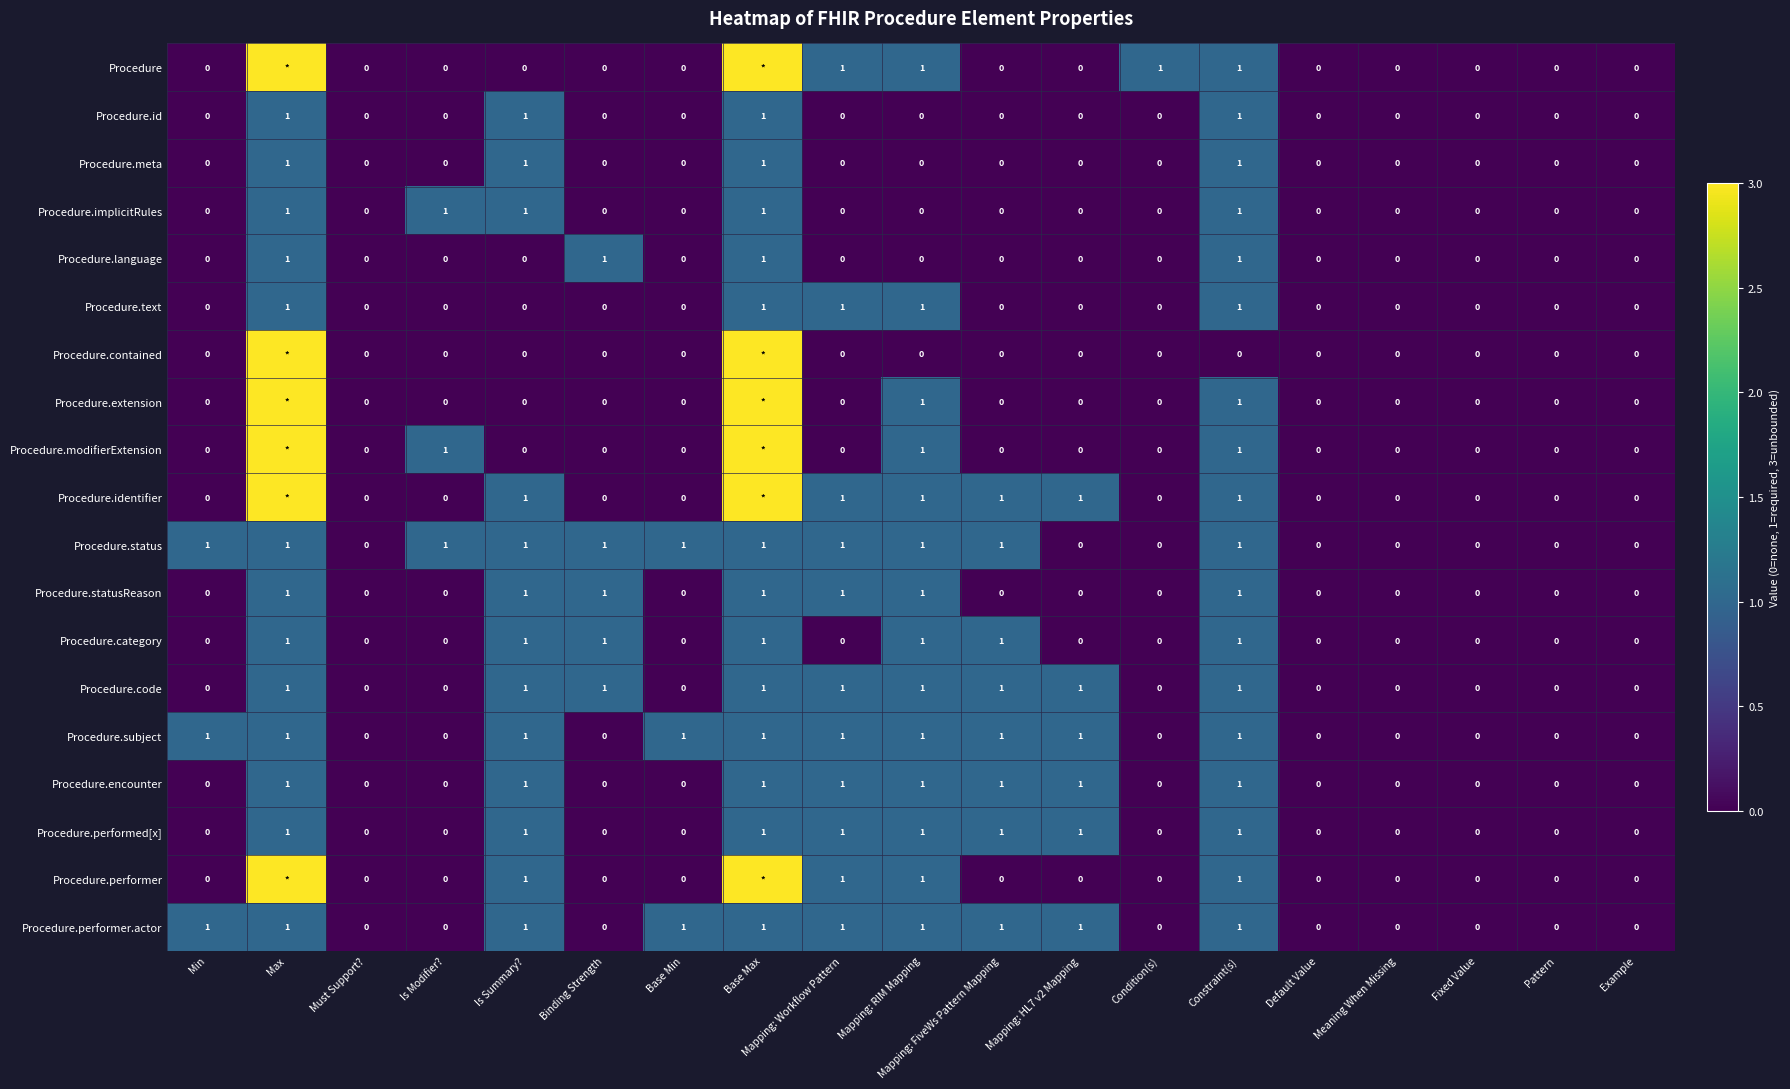

What is the sum of all Procedure.language values?

4